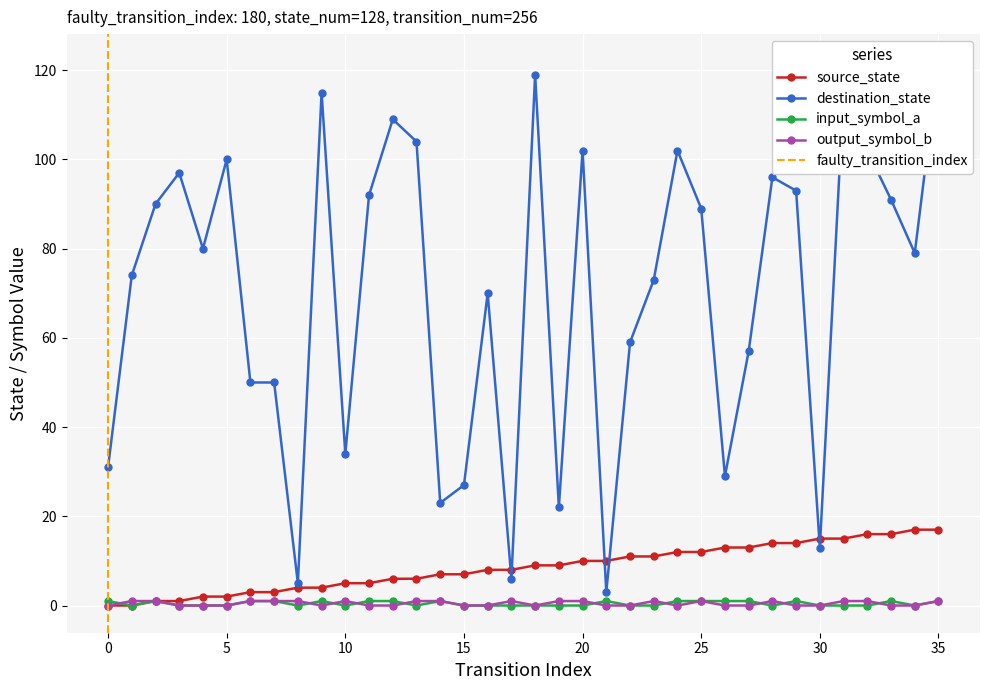

True or false: input_symbol_a and source_state cross at least once.

False